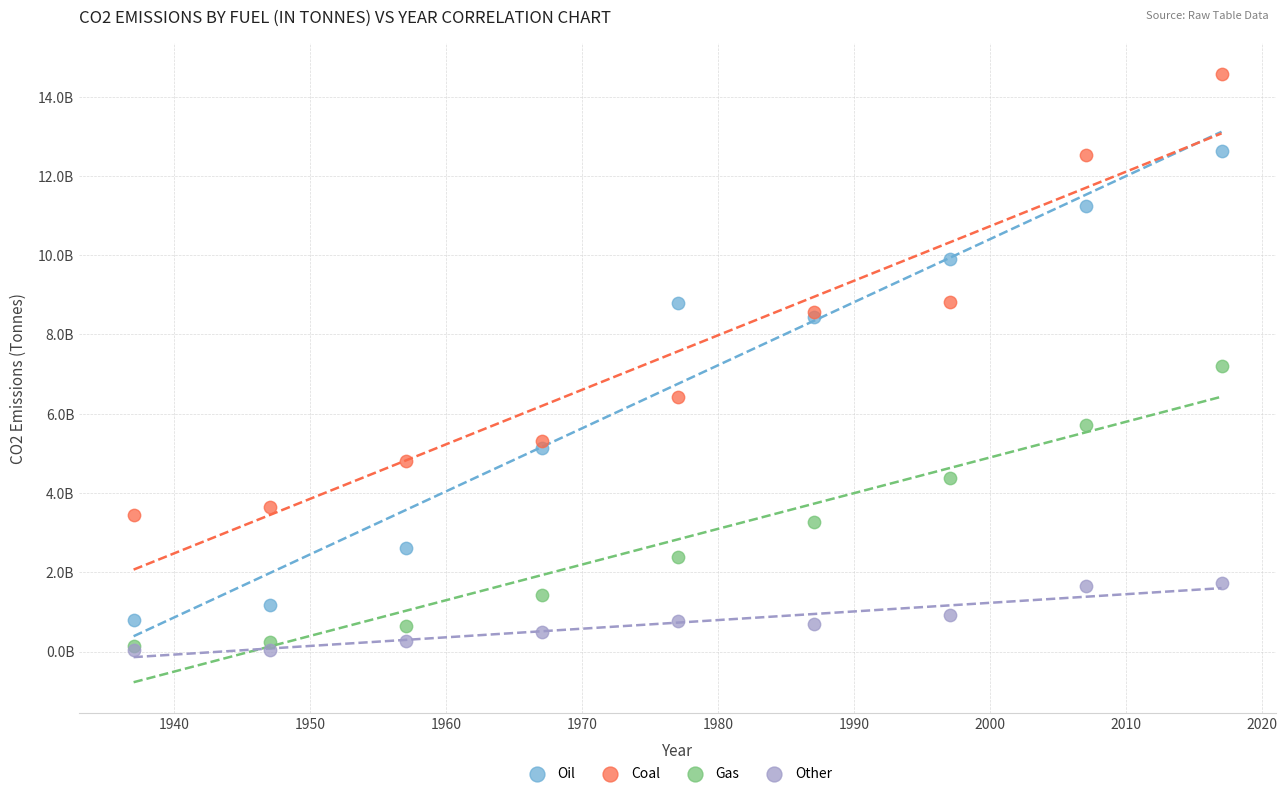

What are all the series names shown in the legend?

Oil, Coal, Gas, Other